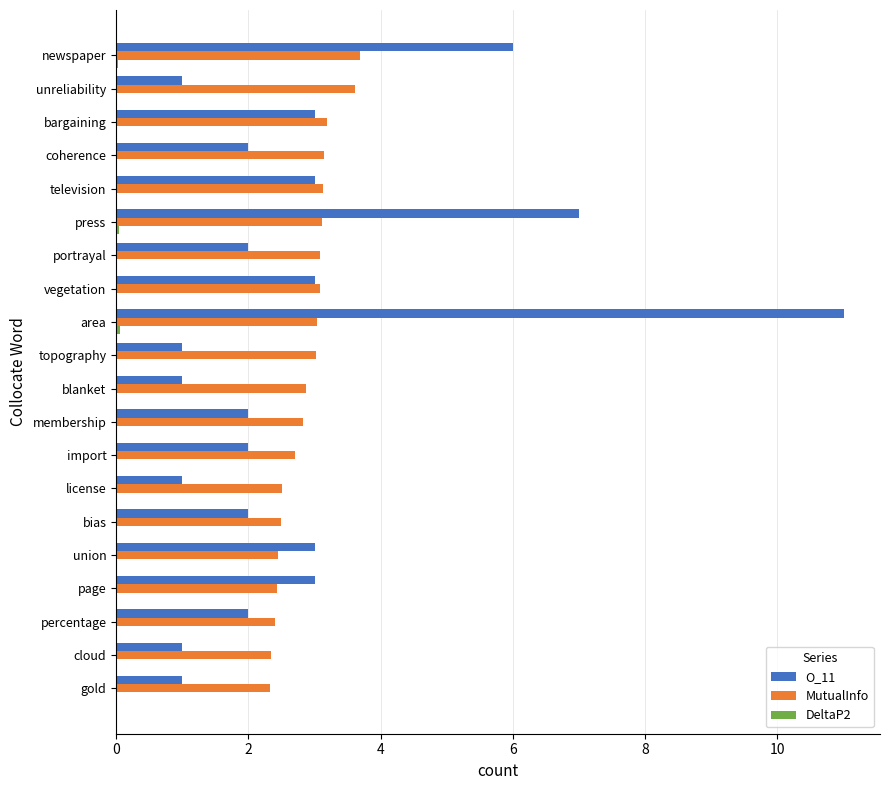

True or false: O_11 has a value of 2.0 at coherence.

True